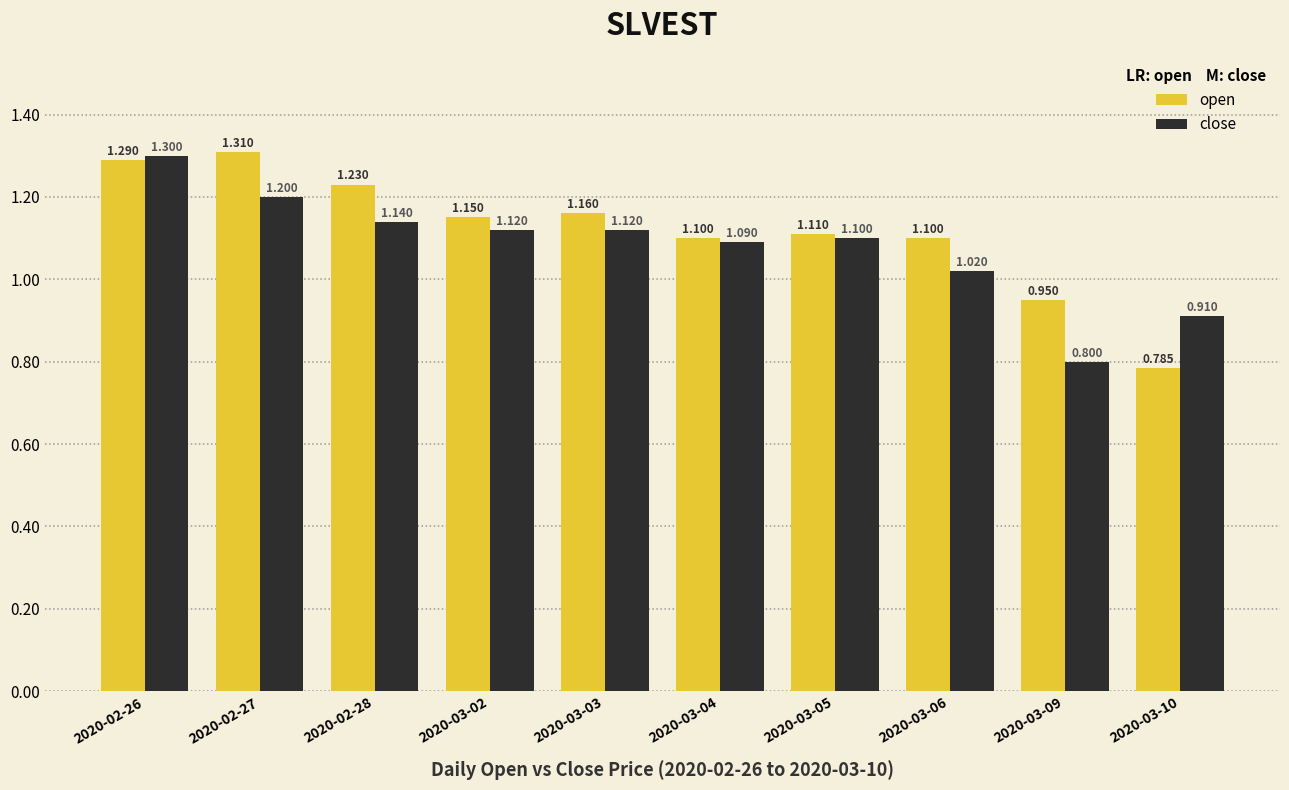

What are all the series names shown in the legend?

open, close